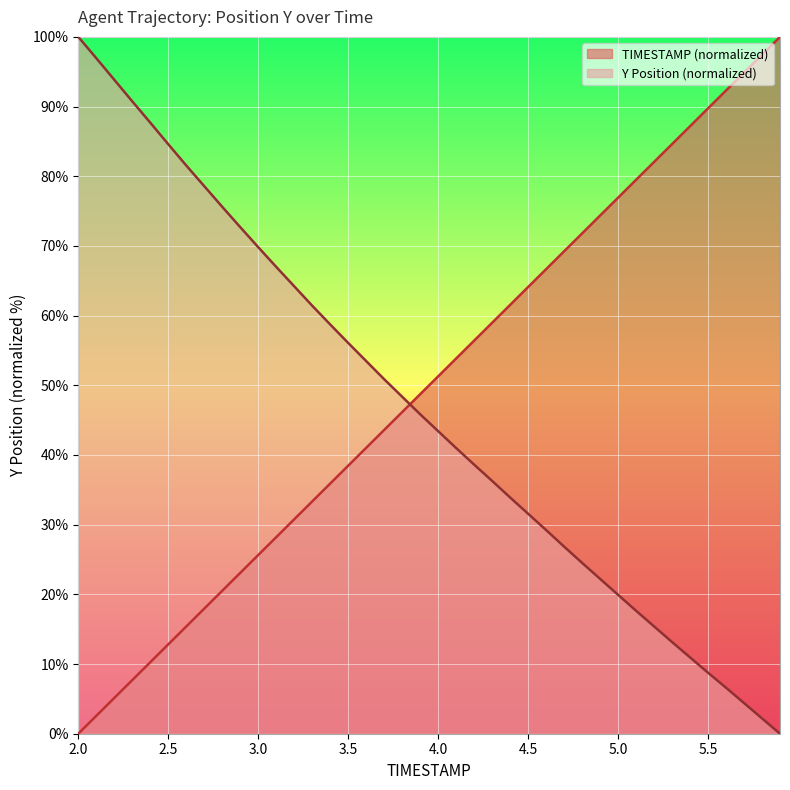

List the series in order of their peak value, lowest first.

TIMESTAMP, Y